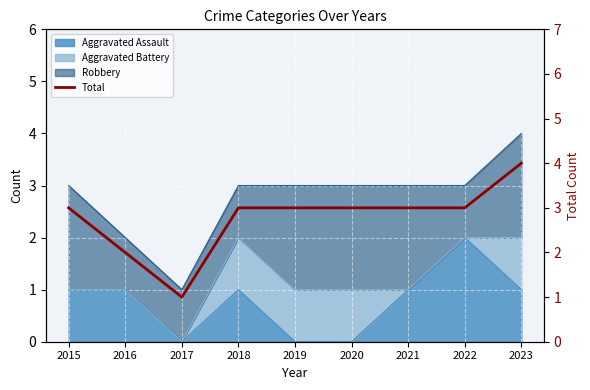

What is the value of the 2nd point from the left?

2